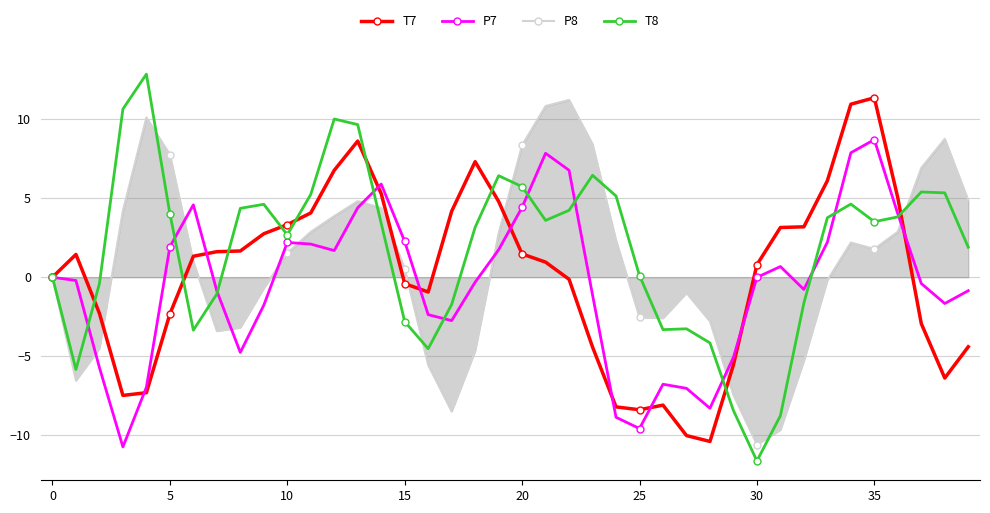

Which series has the widest spread of values?

T8